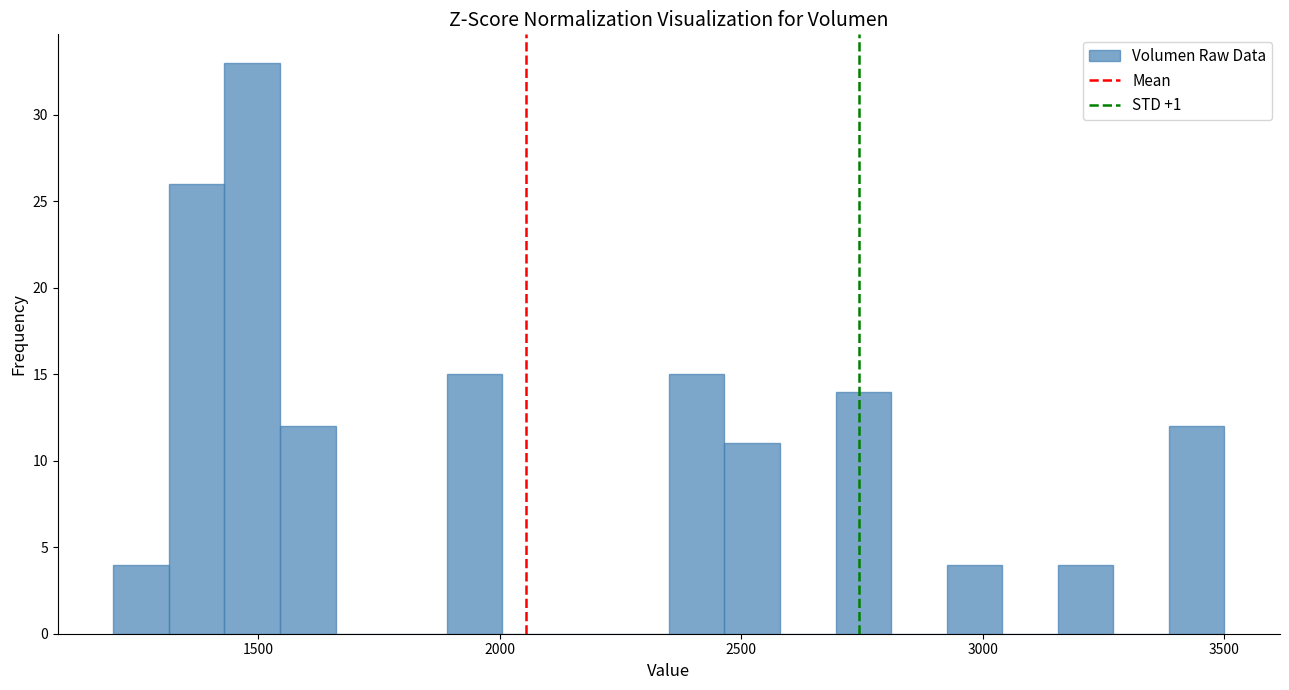

Read against the x-axis, roughly where is the centre of the tallest bar?

1500